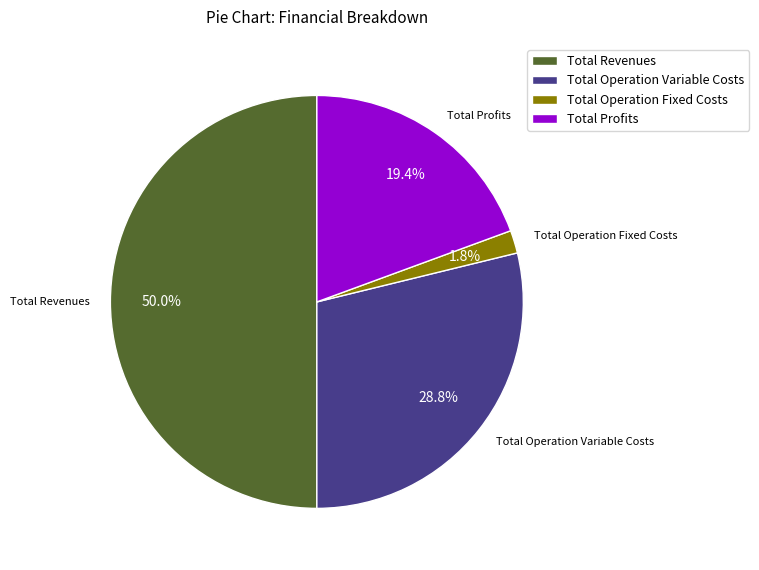

To the nearest percent, what is the difference between the largest and smallest slice percentages?

48%